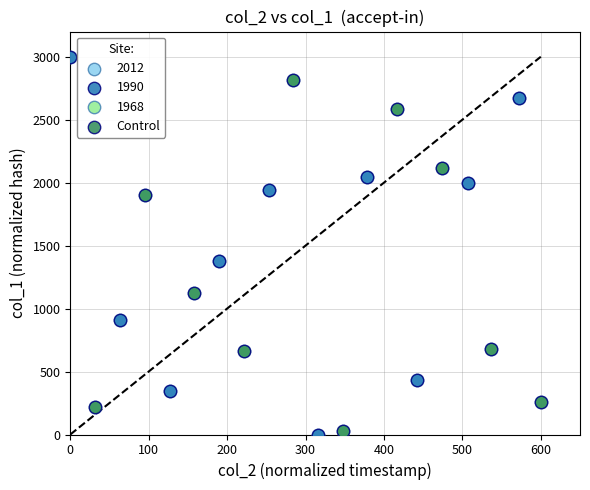

What are all the series names shown in the legend?

2012, 1990, 1968, Control